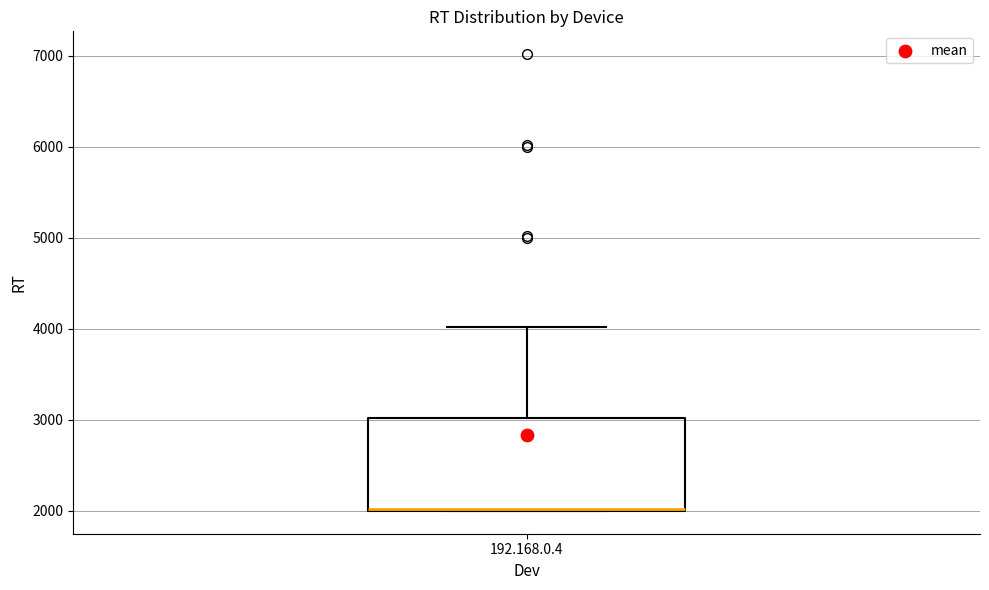

Transcribe this box plot: give where the median line is, the range the box spans, and where the two whiskers end, as read against the y-axis. The values are not printed on the chart, so give them approximately, as read against the axis.

median 2000 (drawn on the box's lower edge), box 2000 to 3000, whiskers 2000 to 4000